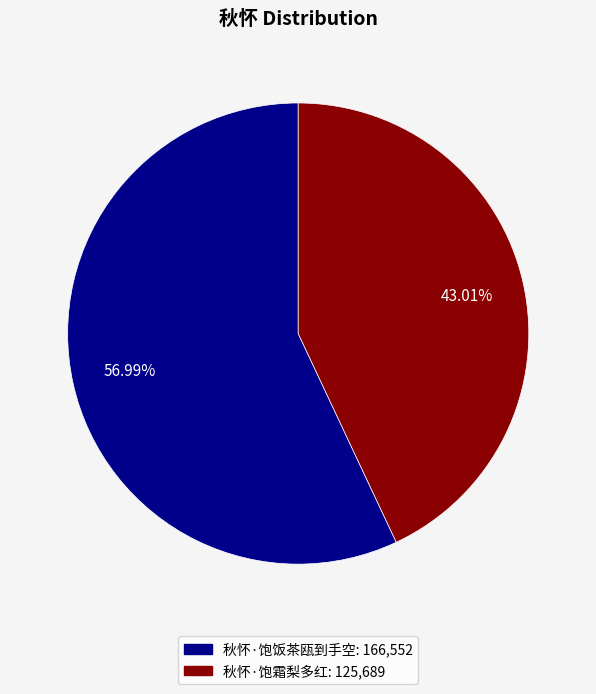

The 秋怀·饱饭茶瓯到手空 slice represents 42% of the pie. True or false?

False